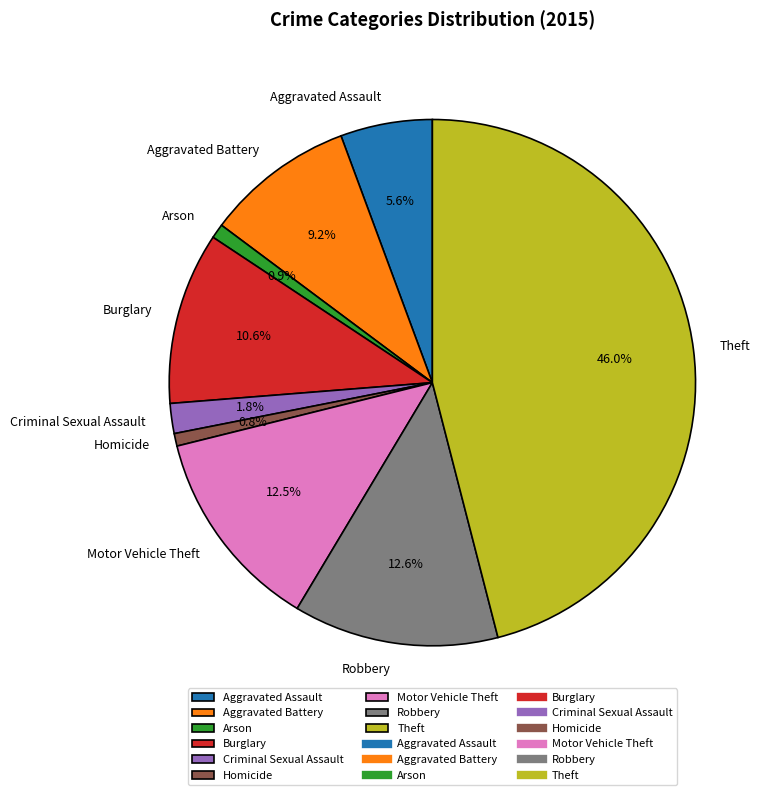

How many segments does this pie chart have?

9